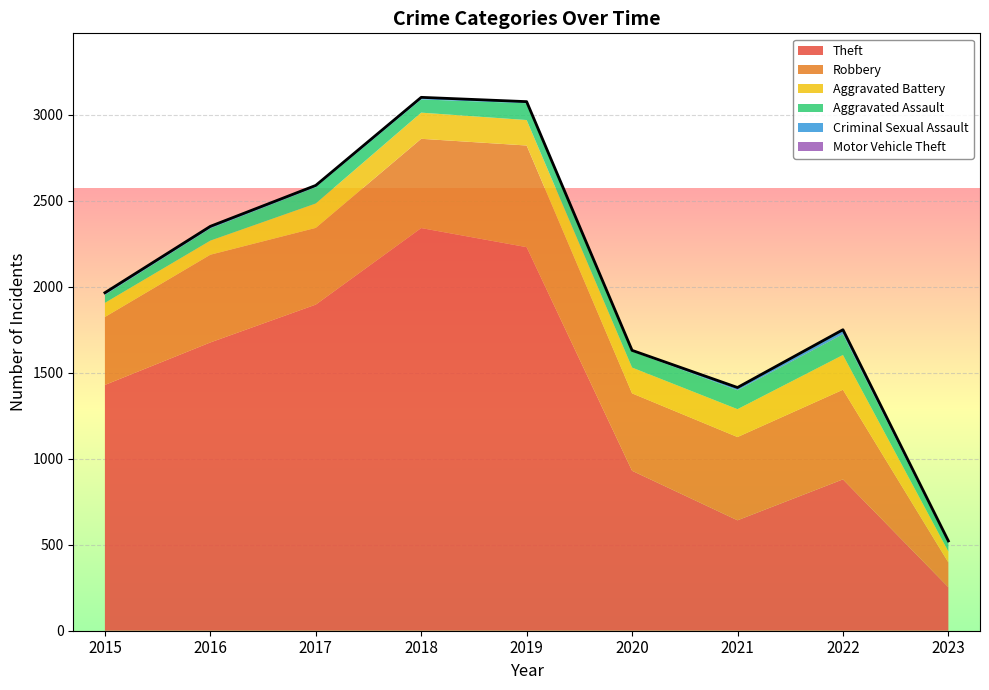

Reading left to right, what are all the values shown in this chart?

Theft: 1429	1676	1896	2341	2230	930	642	880	253
Robbery: 395	510	446	519	591	450	484	521	144
Aggravated Battery: 82	82	142	152	148	150	162	202	64
Aggravated Assault: 46	71	95	77	98	94	110	121	48
Criminal Sexual Assault: 12	8	8	11	8	3	14	24	10
Motor Vehicle Theft: 1	4	2	1	1	3	2	2	3